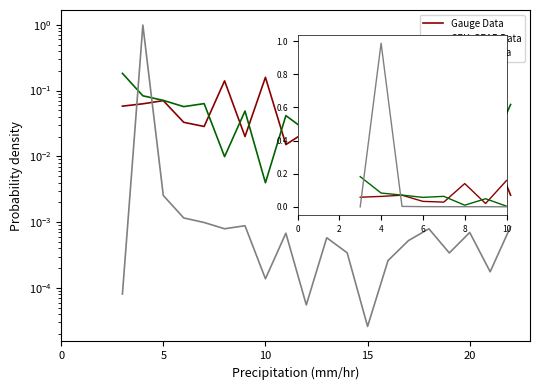

Is it true that UKCP18 Data equals 0.0 at 20?

False